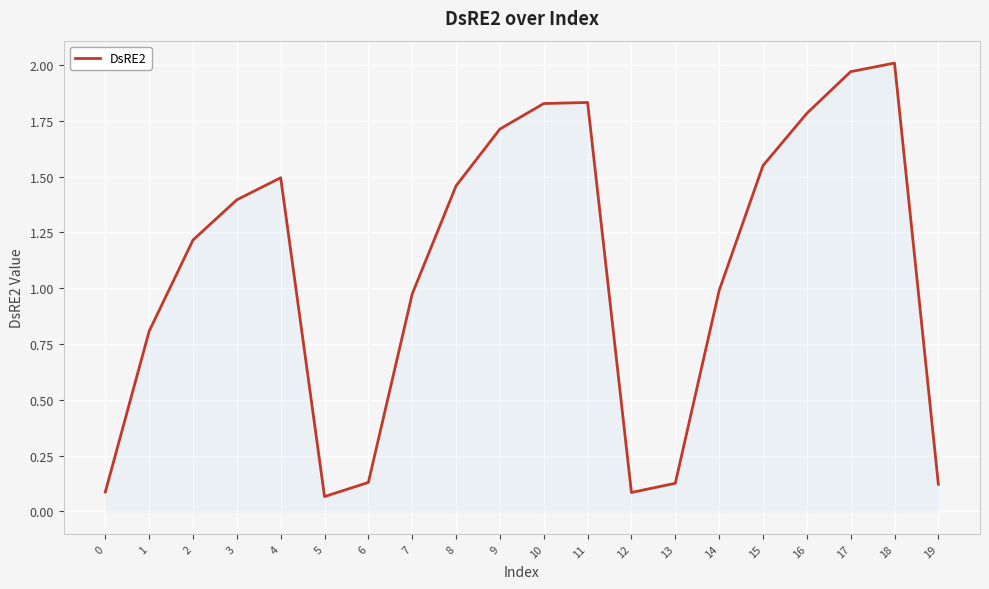

What is the change in value from 17 to 19?

-1.8